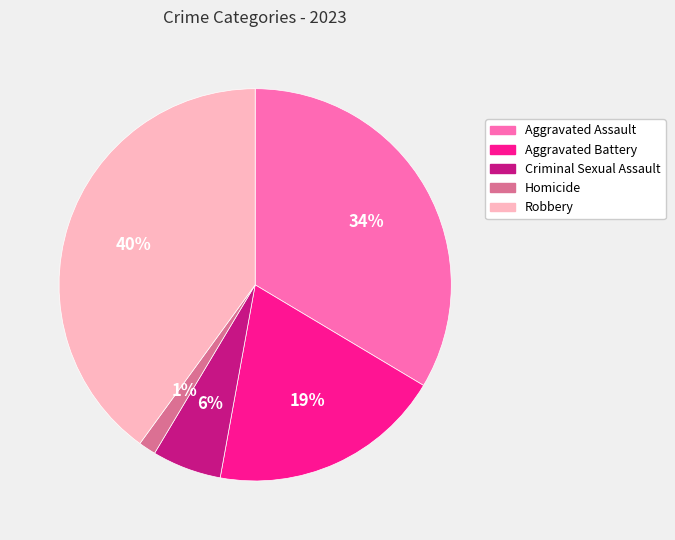

Is there any slice that represents more than half of the pie?

No